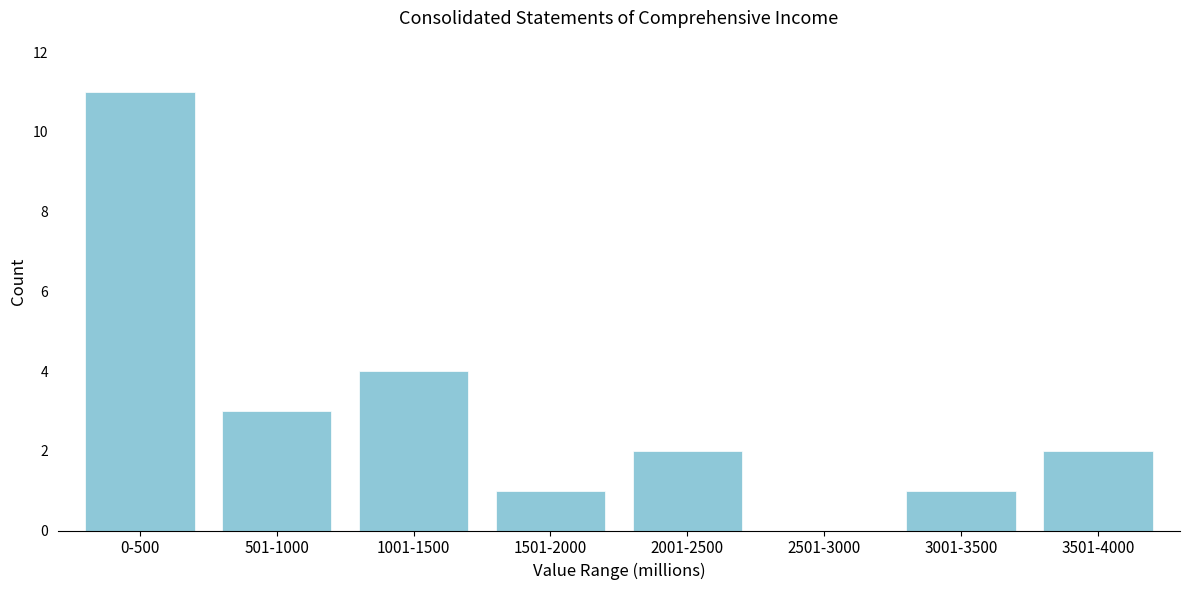

Reading left to right, list all the values displayed in this chart.

0-500=11	501-1000=3	1001-1500=4	1501-2000=1	2001-2500=2	2501-3000=0	3001-3500=1	3501-4000=2